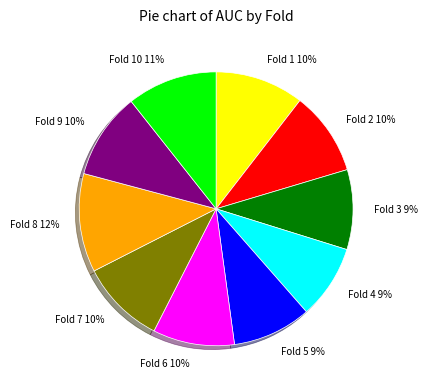

How many slices are in this pie chart?

10